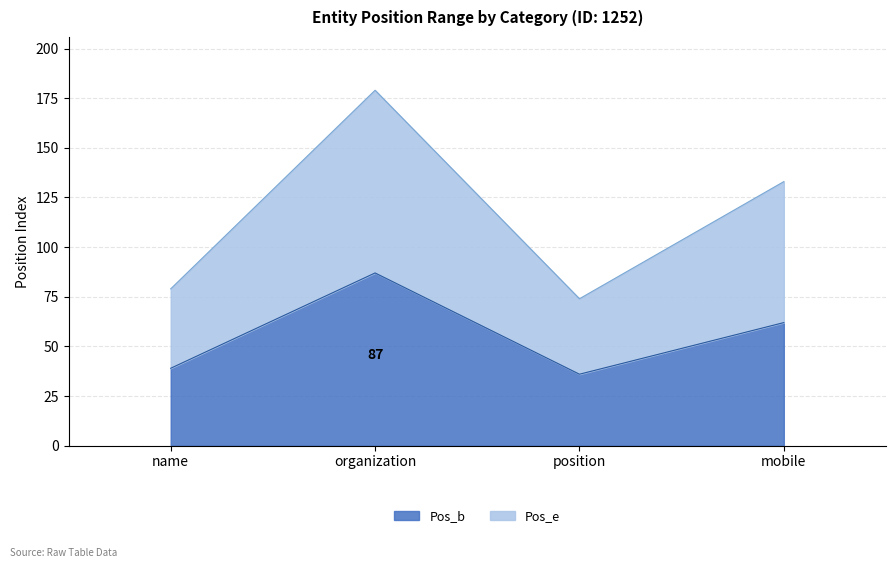

Reading right to left, extract all data points from this chart.

Pos_b: mobile=62	position=36	organization=87	name=39
Pos_e: mobile=133	position=74	organization=179	name=79